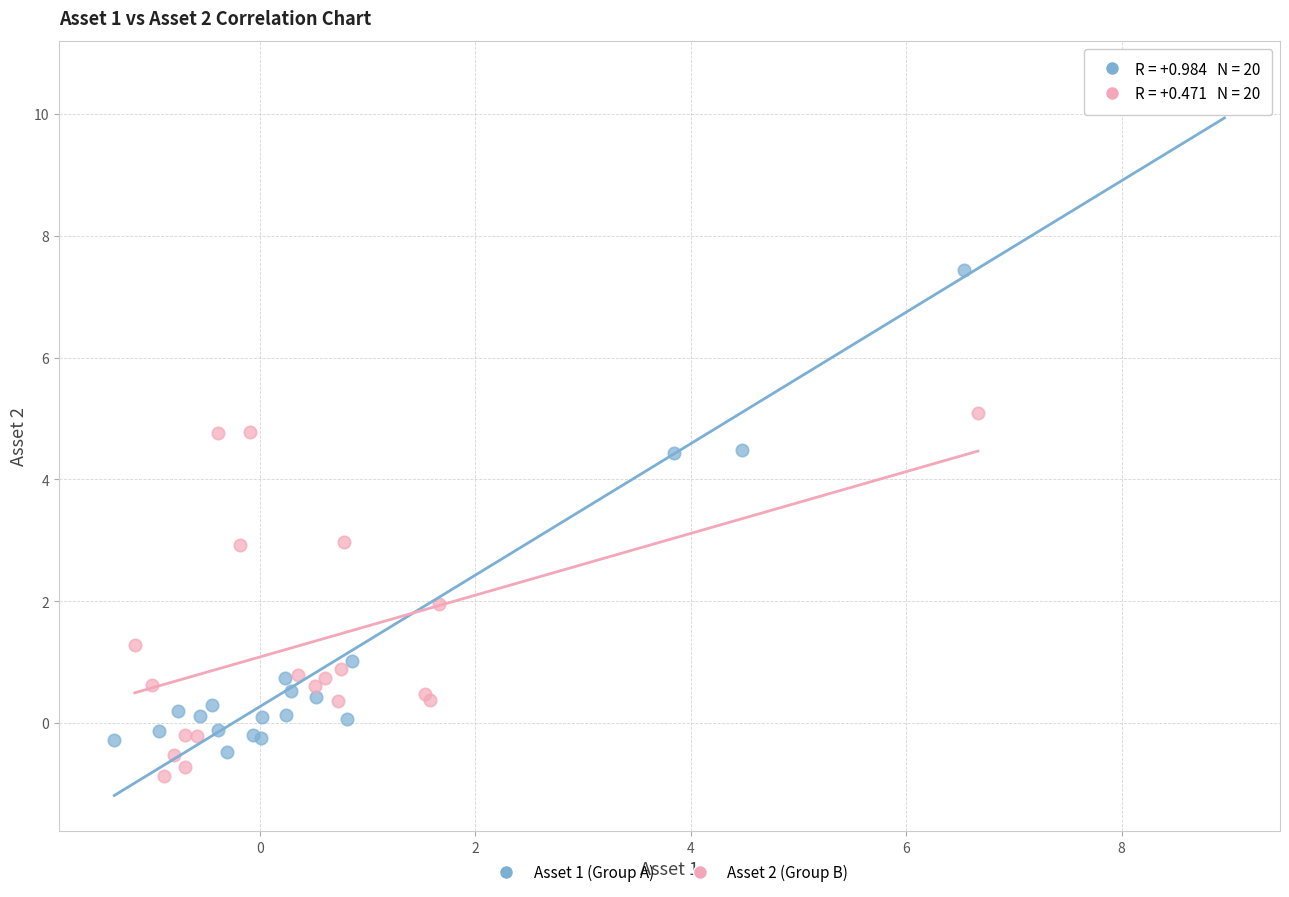

Which series reaches the maximum Y coordinate?

Asset 1 (Group A)